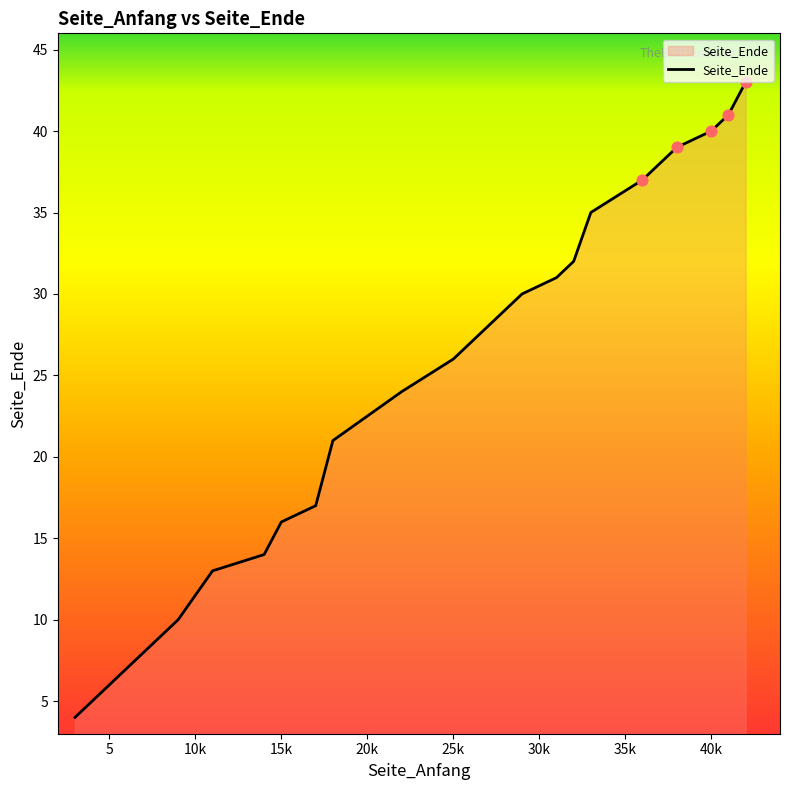

What is the maximum value shown in the chart?

43